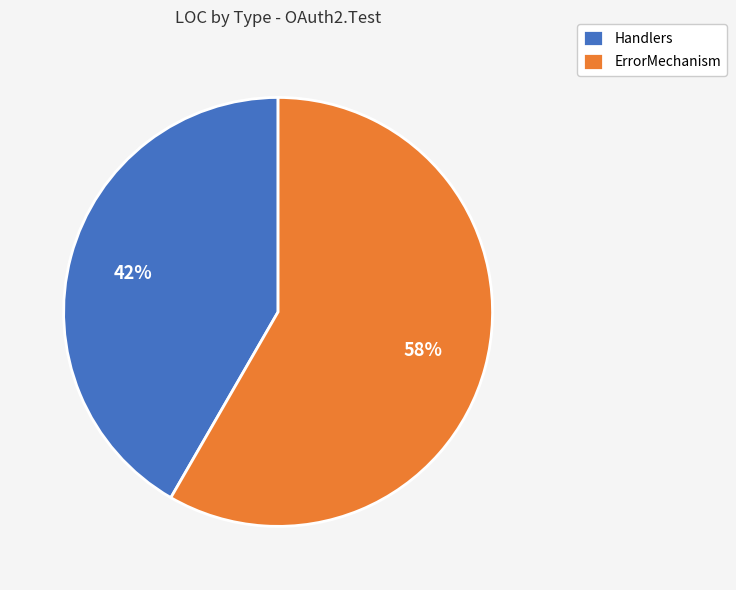

Which slice is the largest?

ErrorMechanism